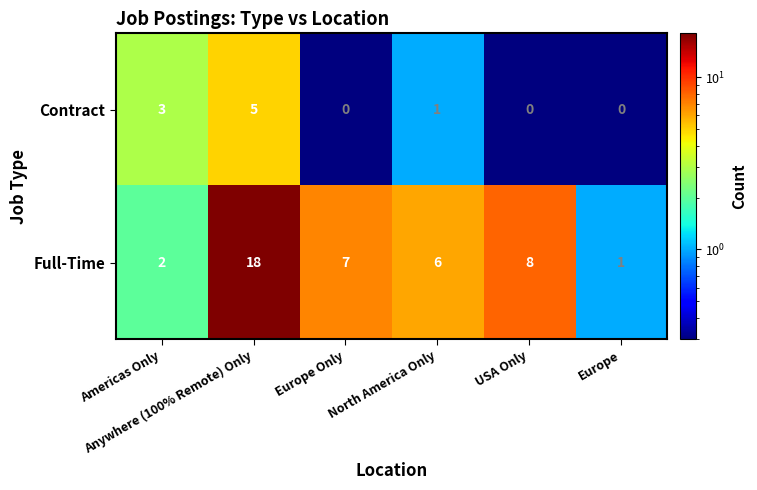

What is the difference between the maximum and minimum values in the Contract series?

5